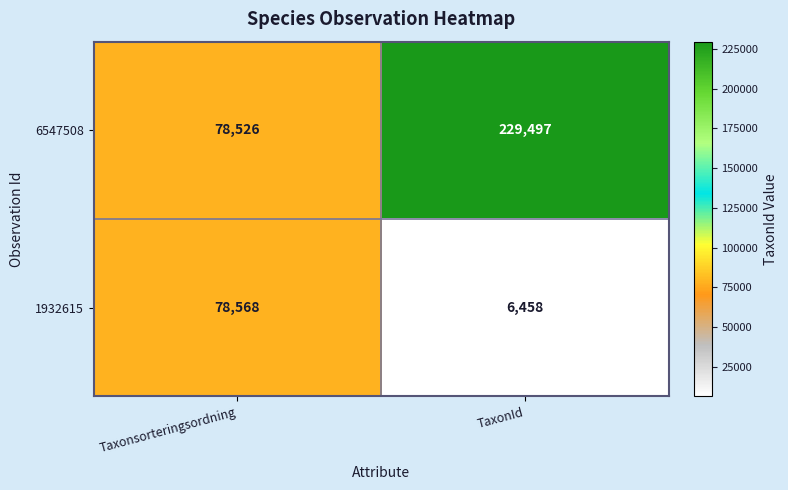

The value of 1932615 at Taxonsorteringsordning is 49010. True or false?

False